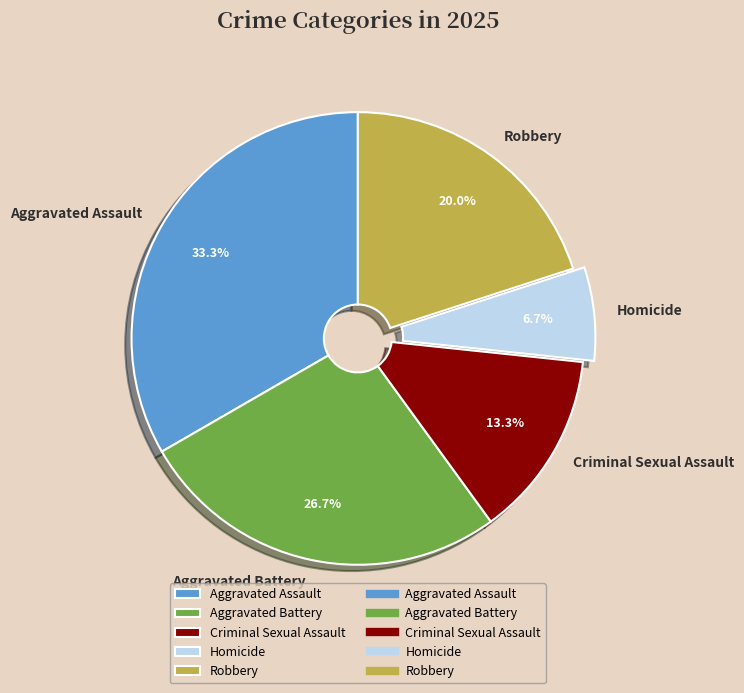

To the nearest percent, what is the average slice percentage?

20%